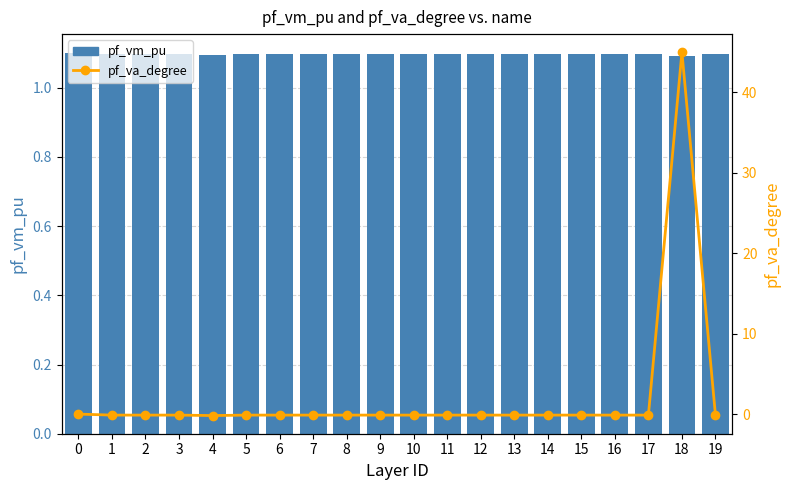

Is it true that pf_va_degree equals -0.2 at 1?

False